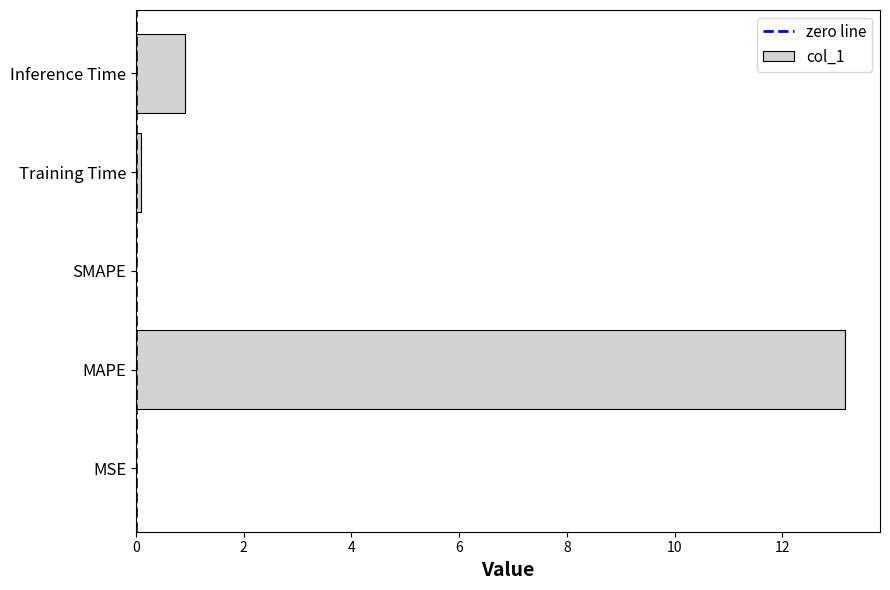

Where is the data nearest to the value 6?

Inference Time